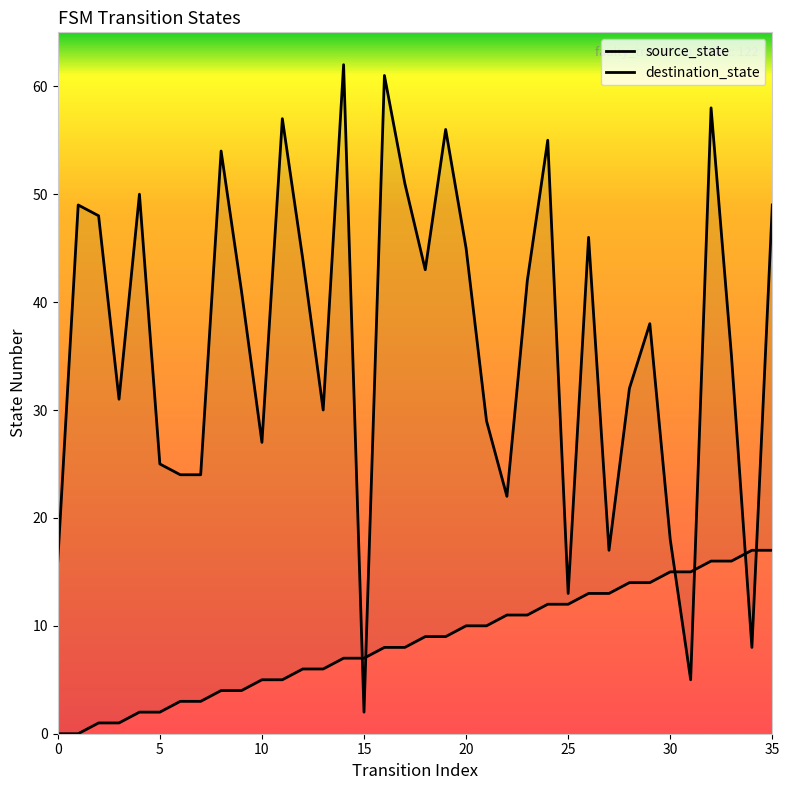

True or false: source_state and destination_state intersect in this chart.

True